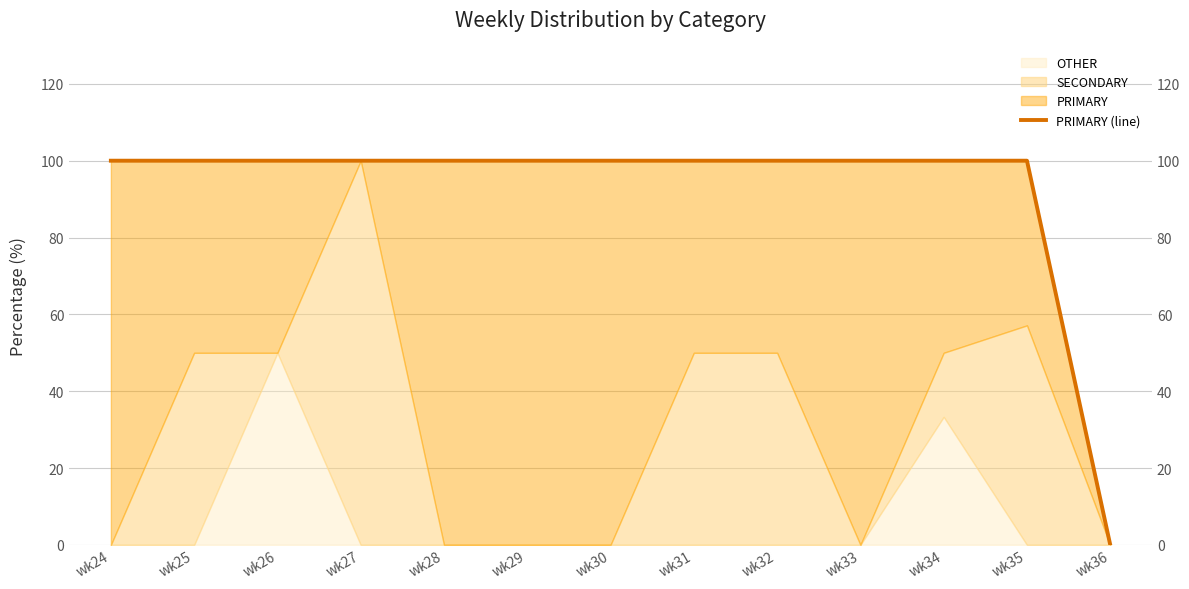

What is the value of the 9th point from the left?

100.0